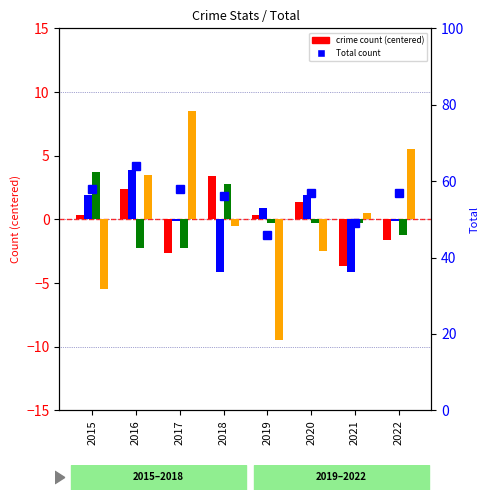

What is the difference between the second highest and minimum values in the Robbery series?

15.0